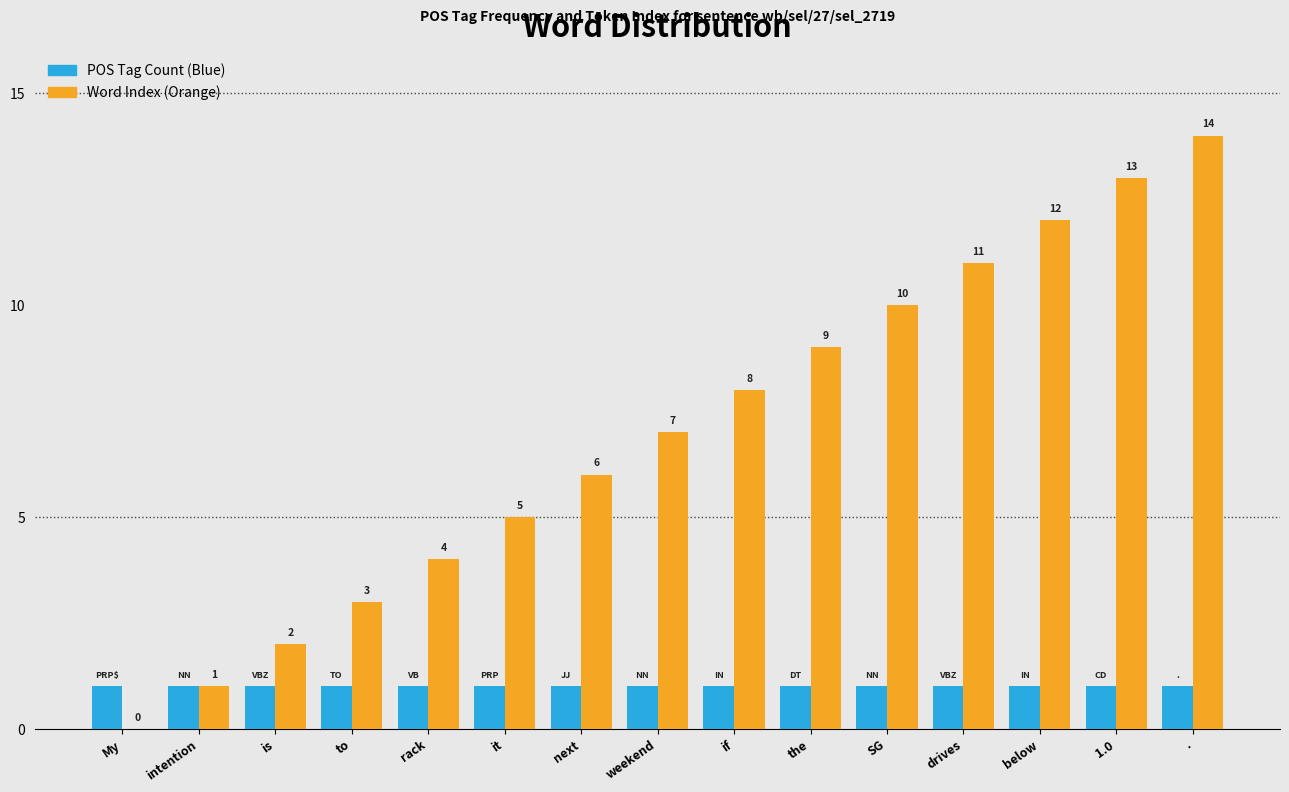

What is the sum of all POS Tag Count (Blue) values?

15